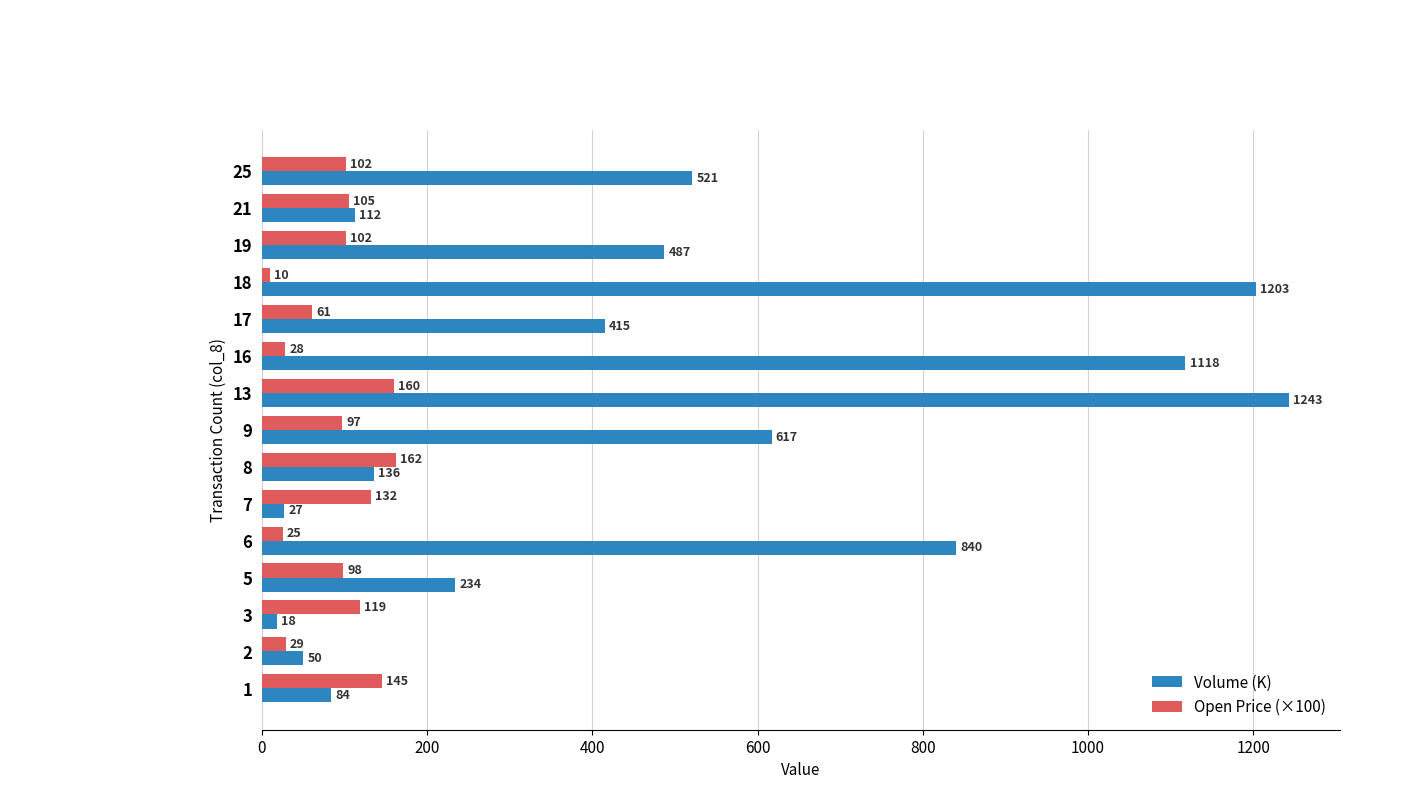

Which category has the lowest value across all series?

18